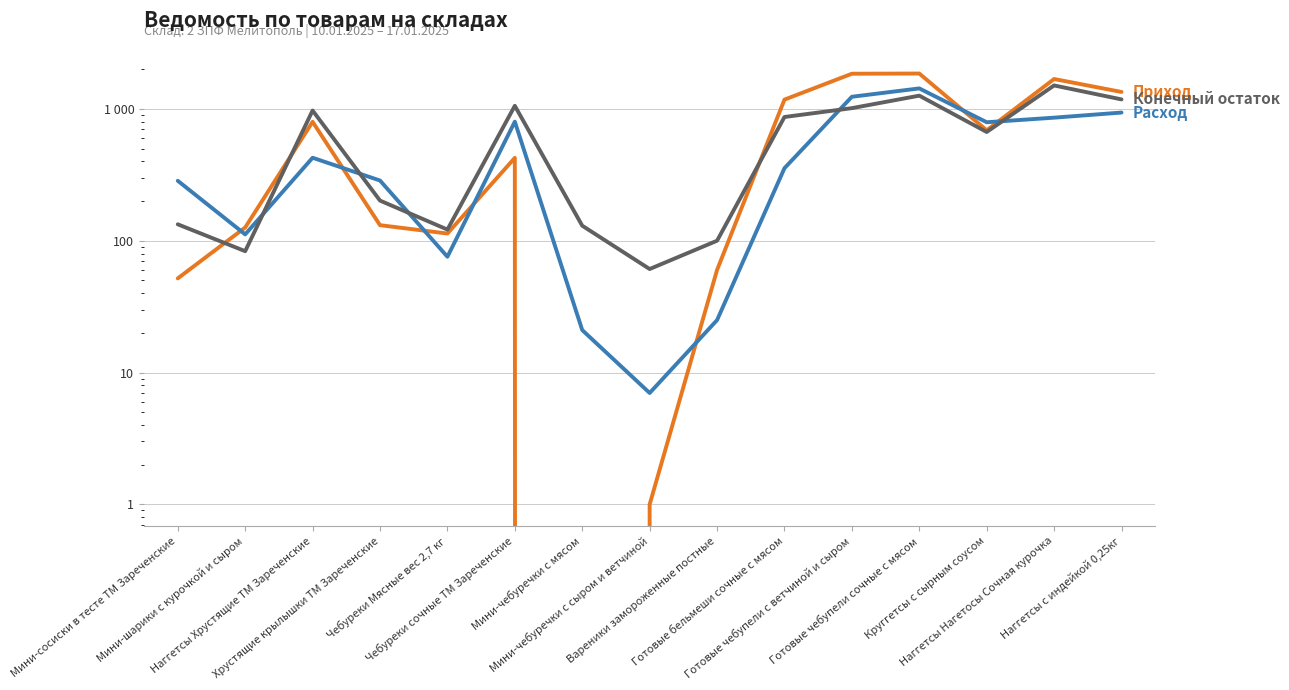

Rank the categories by Конечный остаток value from highest to lowest.

Наггетсы Нагетосы Сочная курочка, Готовые чебупели сочные с мясом, Наггетсы с индейкой 0,25кг, Чебуреки сочные ТМ Зареченские, Готовые чебупели с ветчиной и сыром, Наггетсы Хрустящие ТМ Зареченские, Готовые бельмеши сочные с мясом, Круггетсы с сырным соусом, Хрустящие крылышки ТМ Зареченские, Мини-сосиски в тесте ТМ Зареченские, Мини-чебуречки с мясом, Чебуреки Мясные вес 2,7 кг, Вареники замороженные постные, Мини-шарики с курочкой и сыром, Мини-чебуречки с сыром и ветчиной